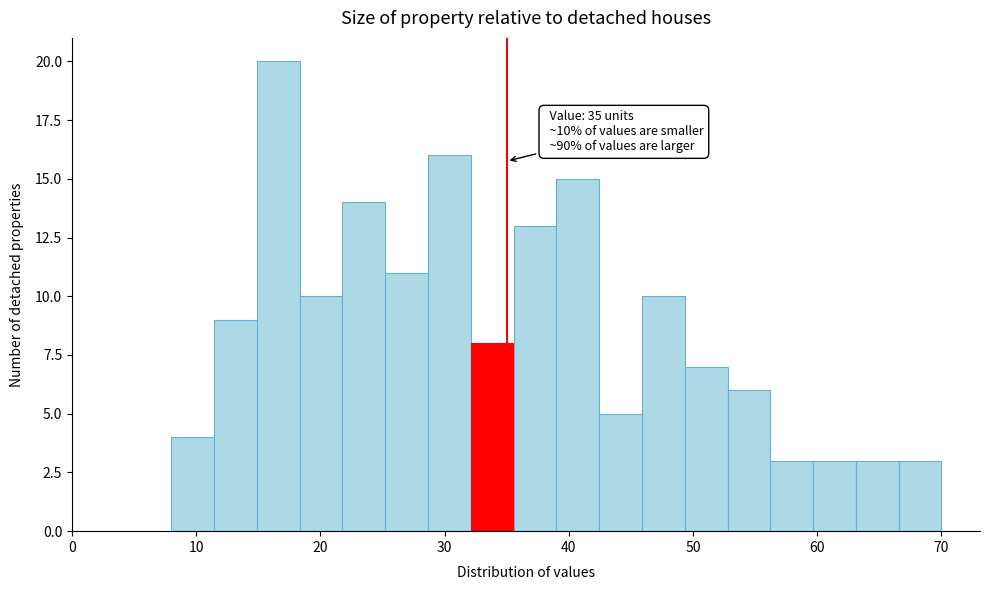

Around what value on the x-axis is the tallest bar? Give the approximate position of its centre, as read against the axis.

17